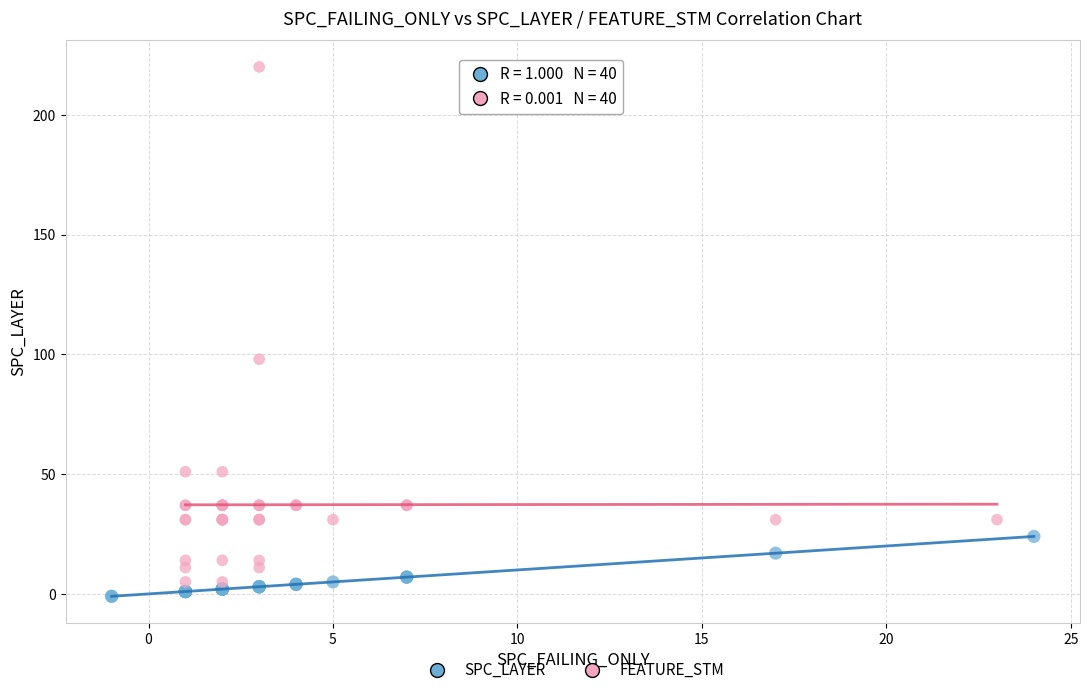

Which series reaches the maximum Y coordinate?

FEATURE_STM